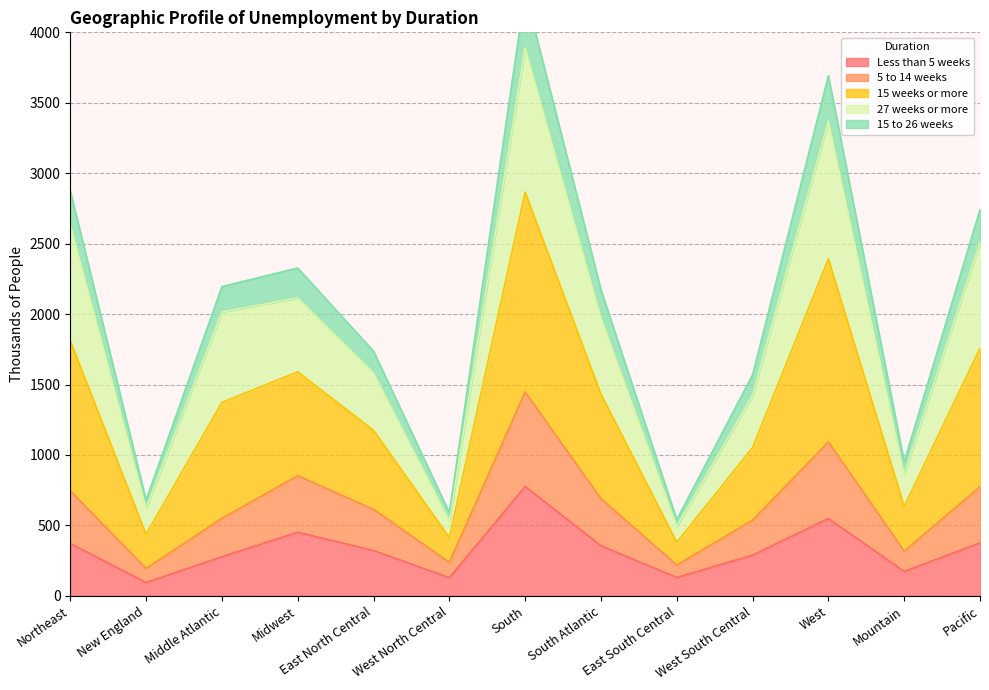

The Less than 5 weeks series shows 571 at Northeast. True or false?

False